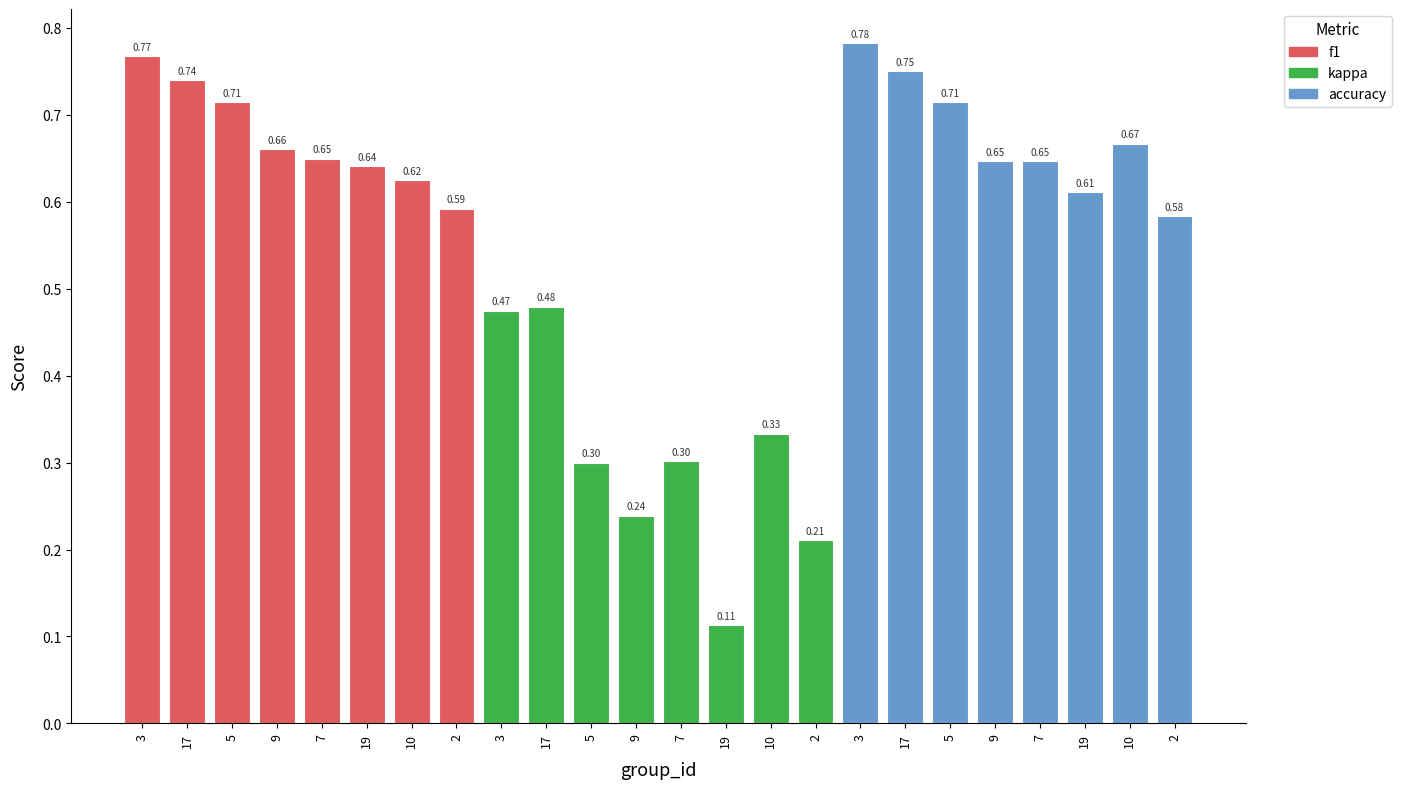

How many kappa values are between 0 and 1?

8